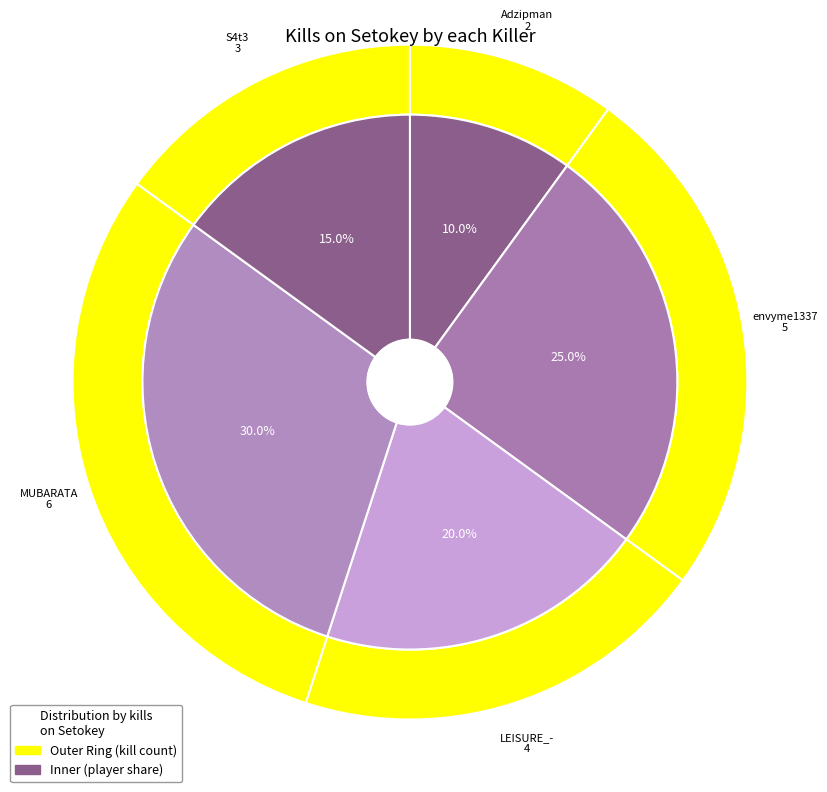

Which has a higher value, MUBARATA or envyme1337?

MUBARATA